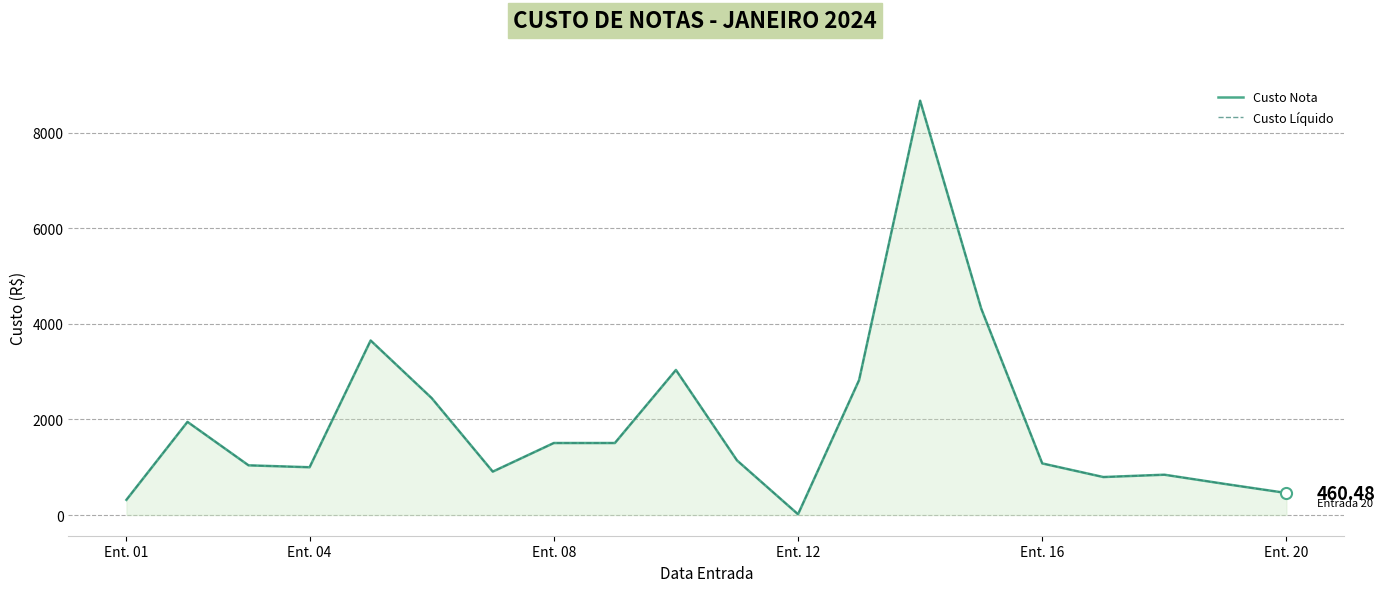

True or false: Custo Líquido has more than 0 interior local peaks.

True